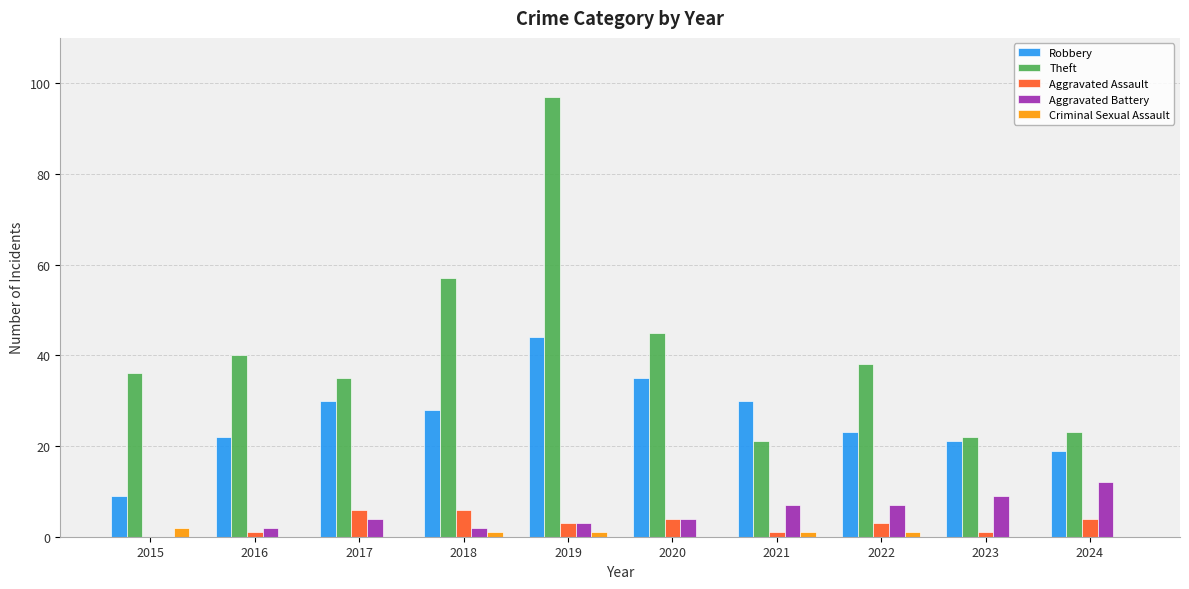

At which label is Theft closest to 59?

2018